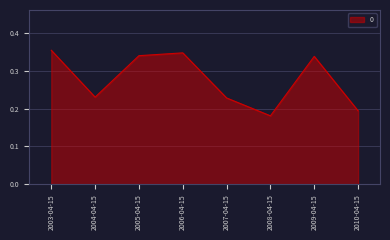

At which category does the chart reach its minimum across all series?

2008-04-15